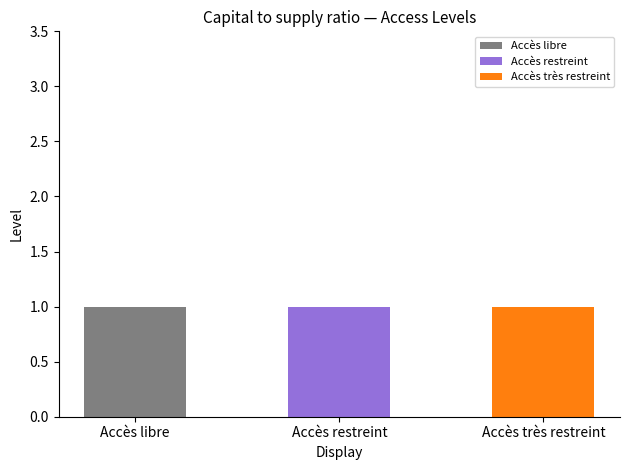

Which category has the highest value in the Accès libre series?

Accès libre